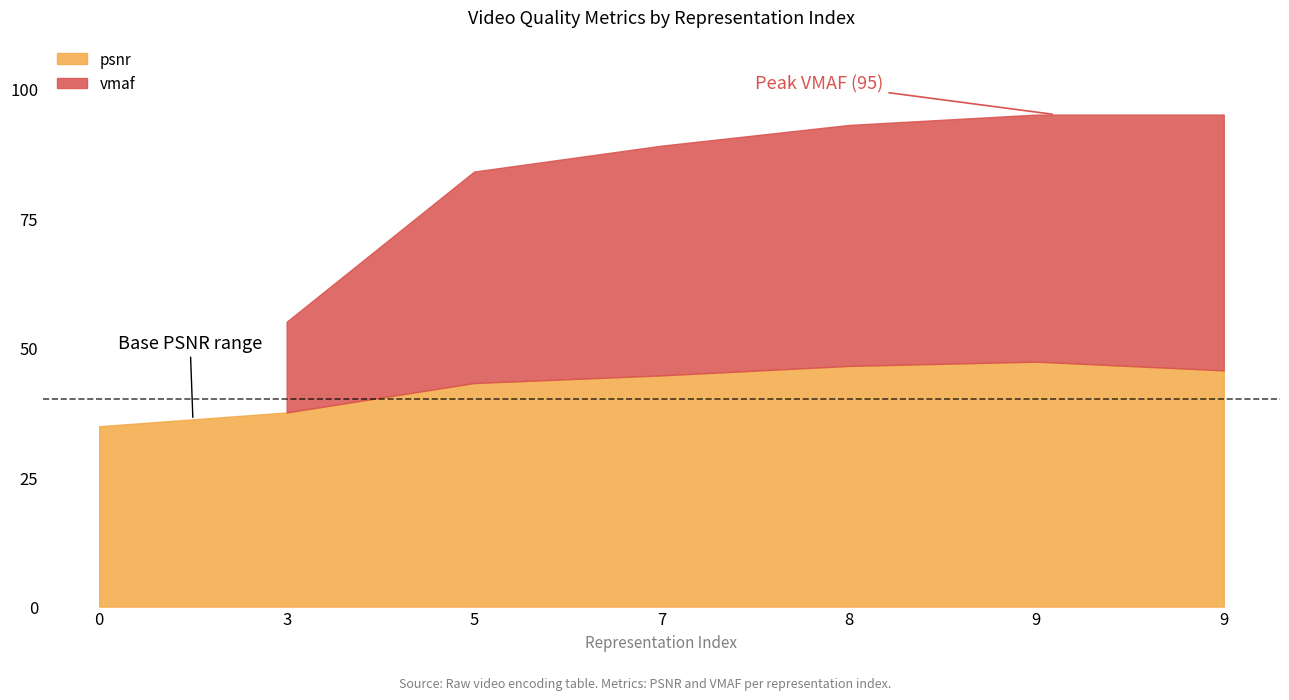

Rank the series at 5 from highest to lowest value.

vmaf, psnr